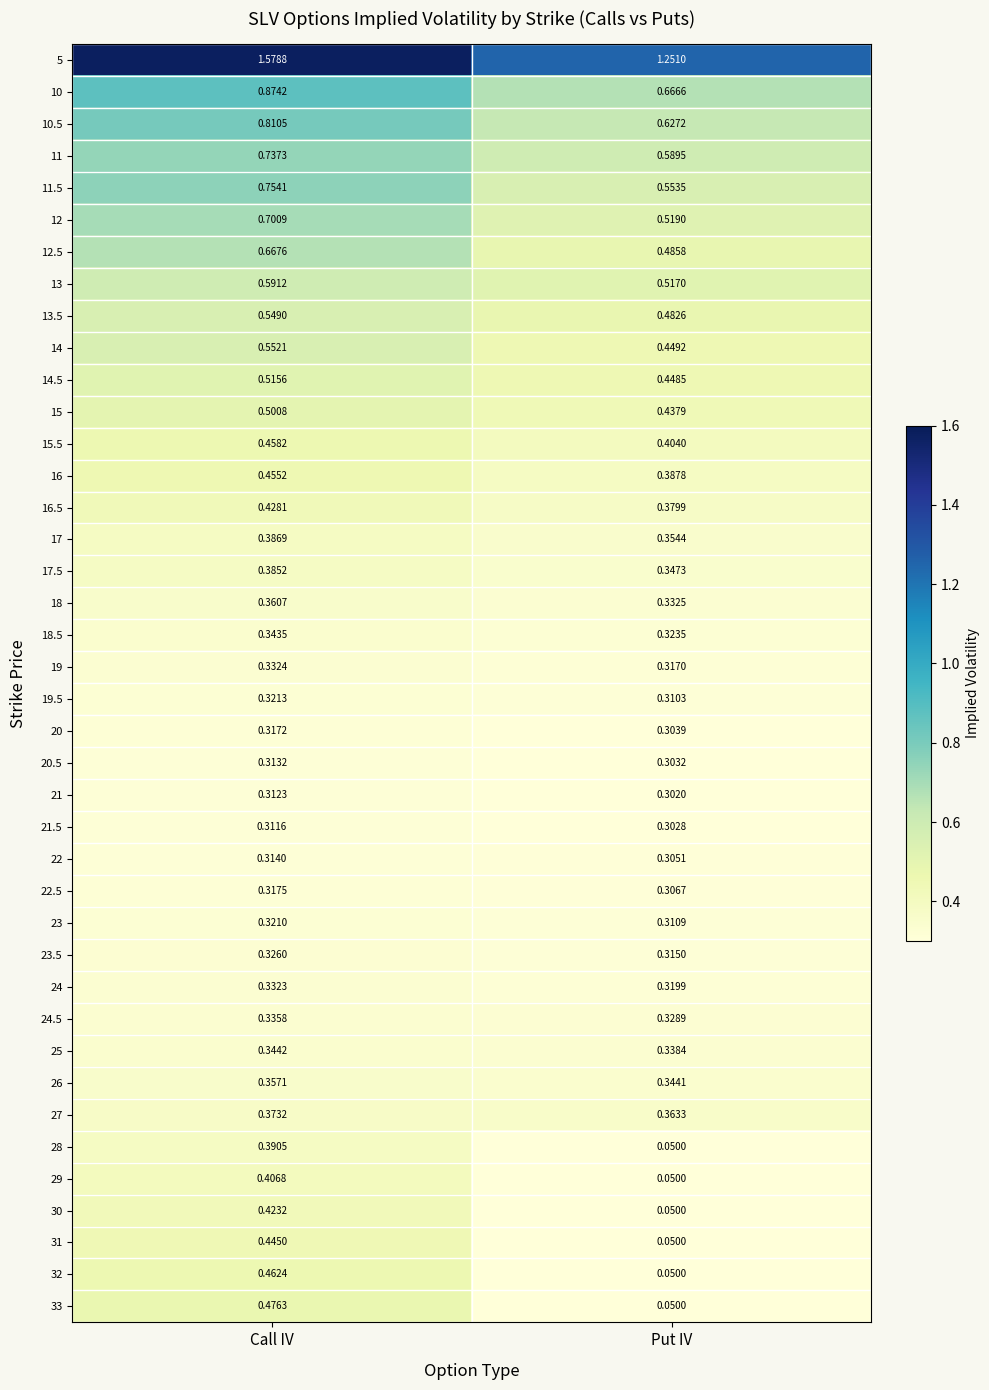

Where is 24 nearest to the value 0?

Put IV